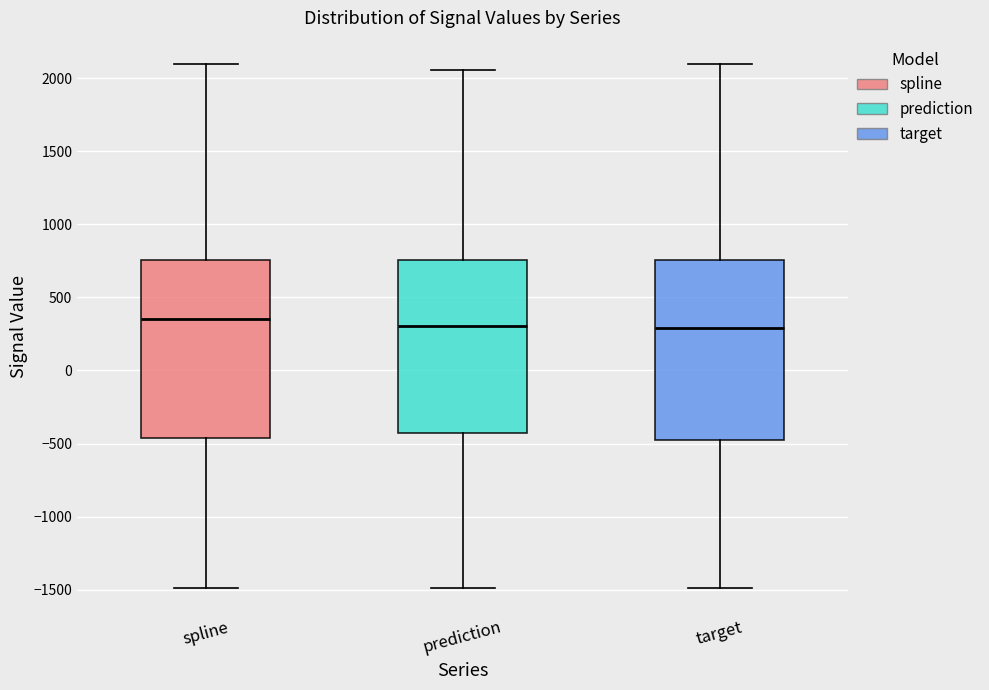

Where is the lower edge of the box for prediction on the y-axis? The values are not printed on the chart, so give them approximately, as read against the axis.

-450